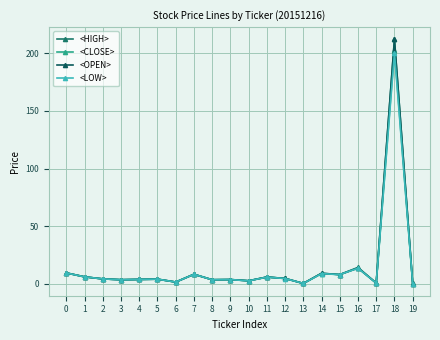

True or false: <HIGH> and <LOW> cross at least once.

False